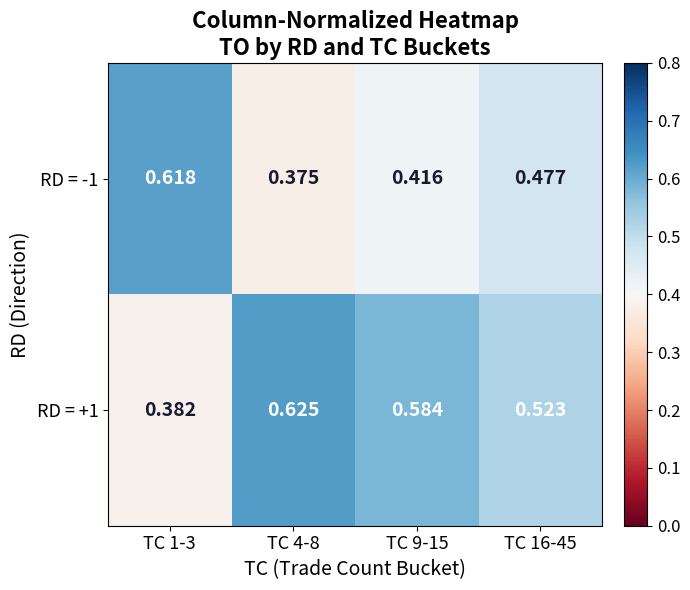

Is the value of RD = +1 at TC 1-3 greater than the value of RD = -1 at TC 4-8?

Yes